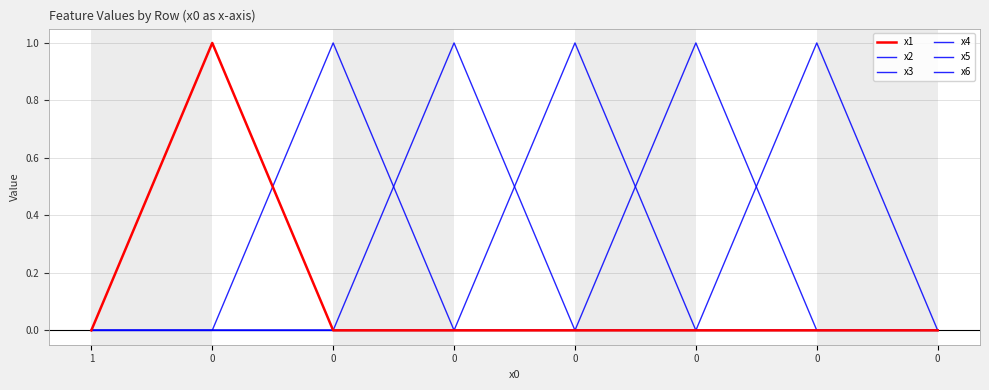

Does the chart display data point markers on the line(s)?

No